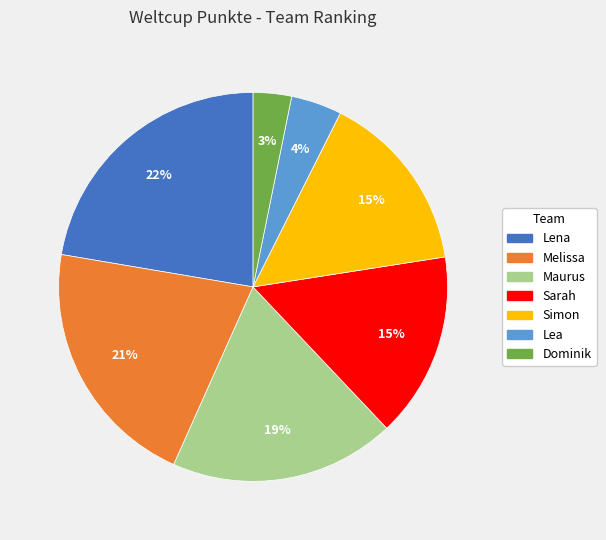

What percentage is the Lea slice, to the nearest percent?

4%